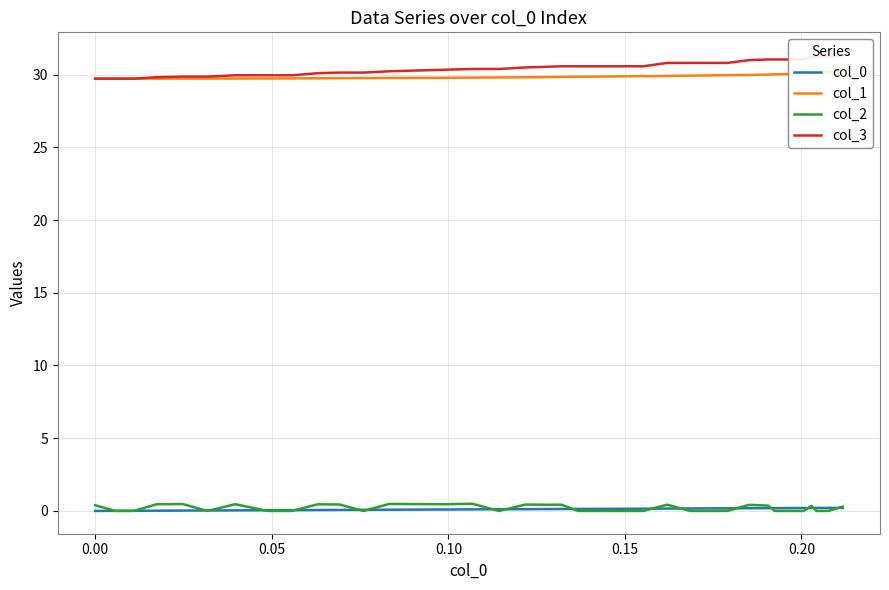

True or false: col_0 and col_1 cross at least once.

False